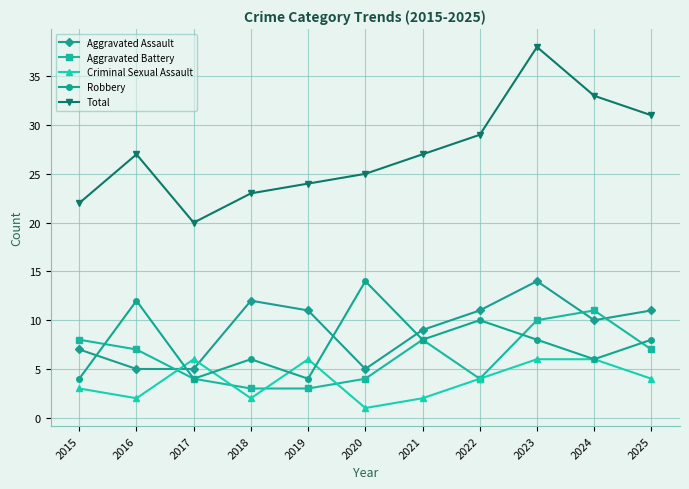

Which series changed the most between 2016 and 2018?

Aggravated Assault